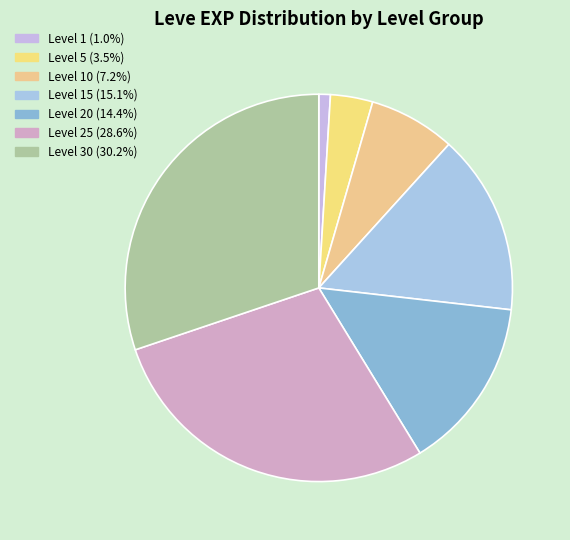

What is the smallest slice in the pie chart?

1